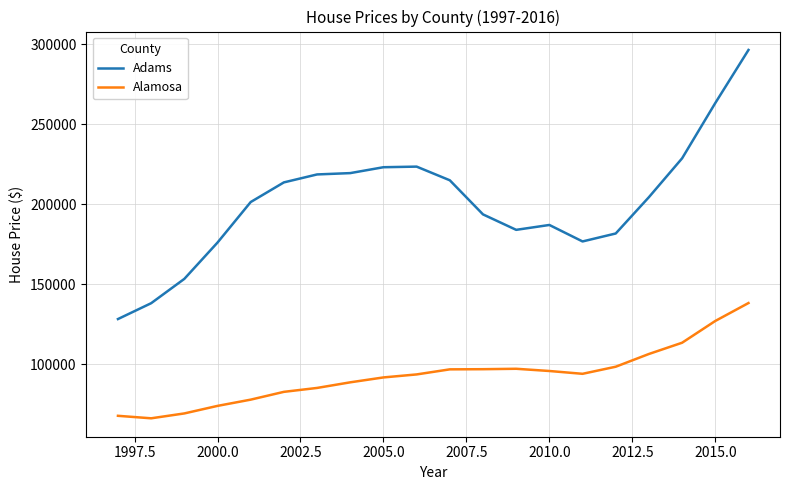

Which series has the largest total across all categories?

Adams